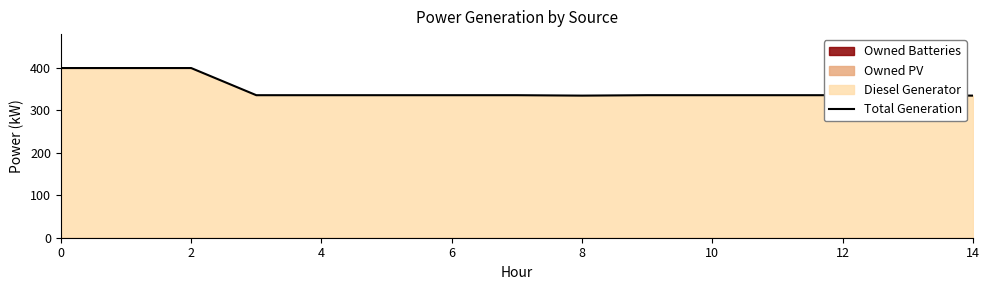

What is the minimum value shown in the chart?

335.0